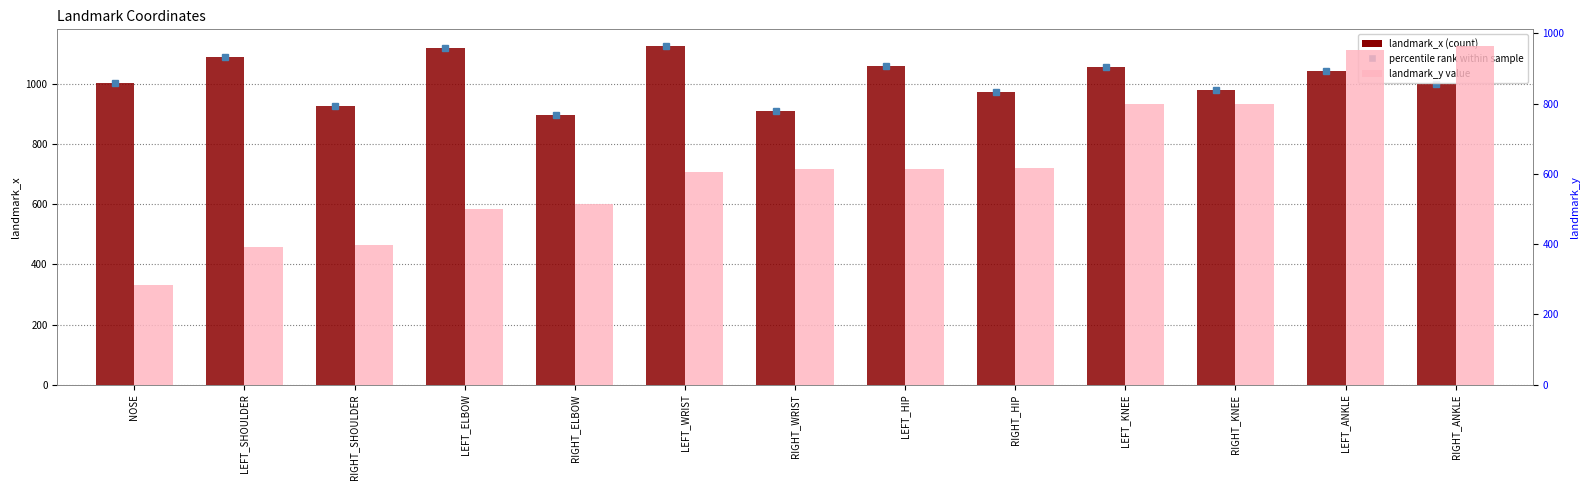

What is the average value of the landmark_y series?

619